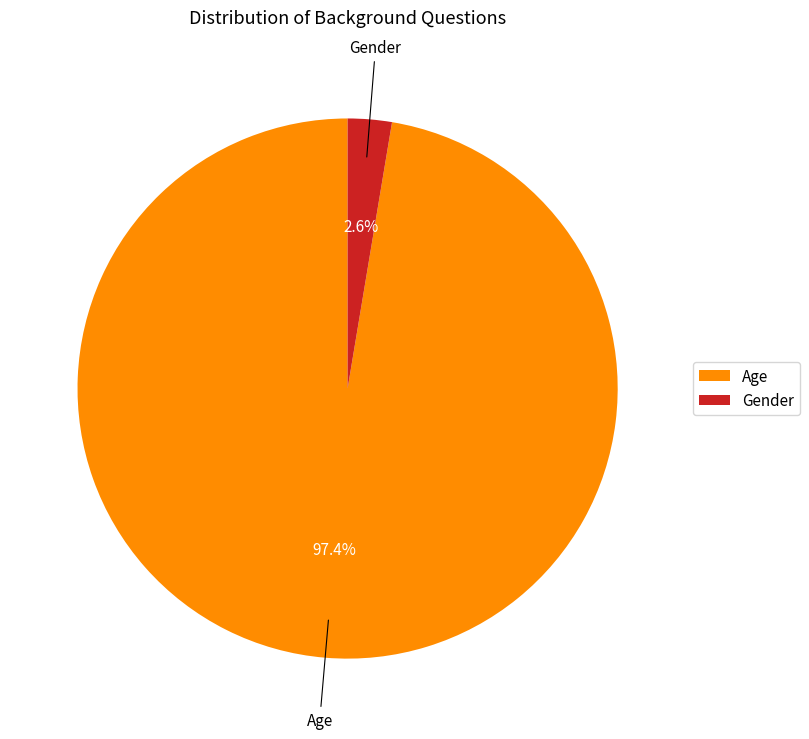

Between Gender and Age, which is larger?

Age